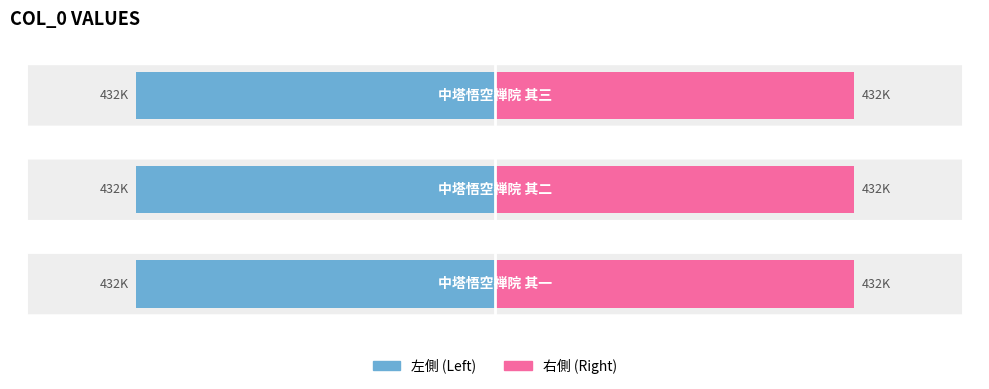

Which series has the largest range (max minus min)?

左側 (Left)